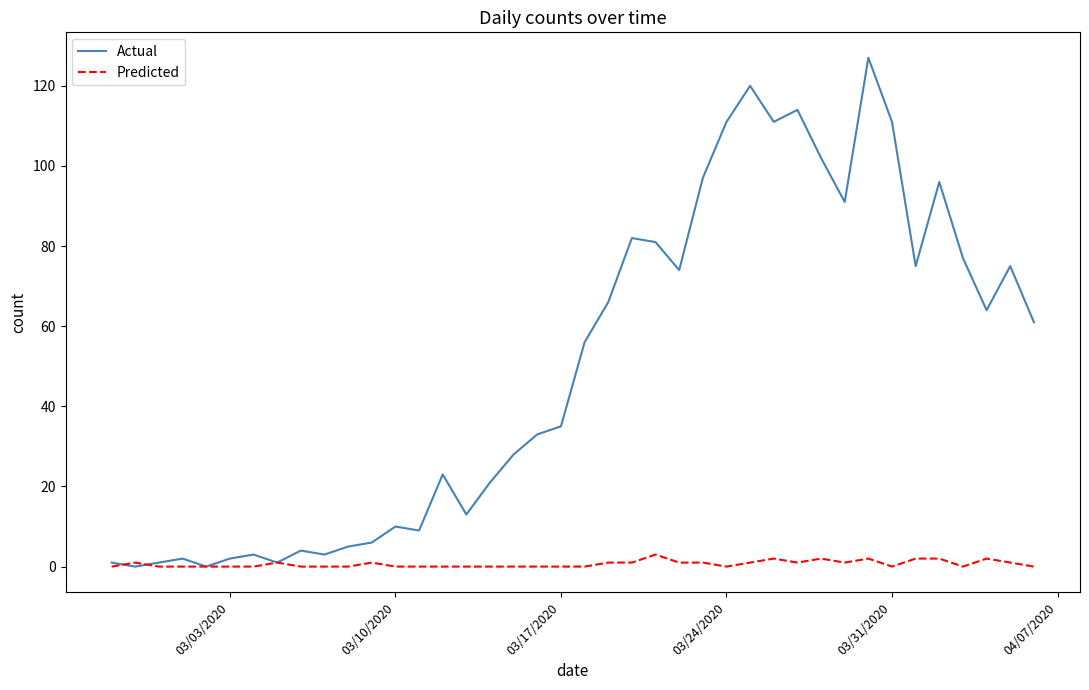

List the series in order of their overall mean, lowest first.

Predicted, Actual